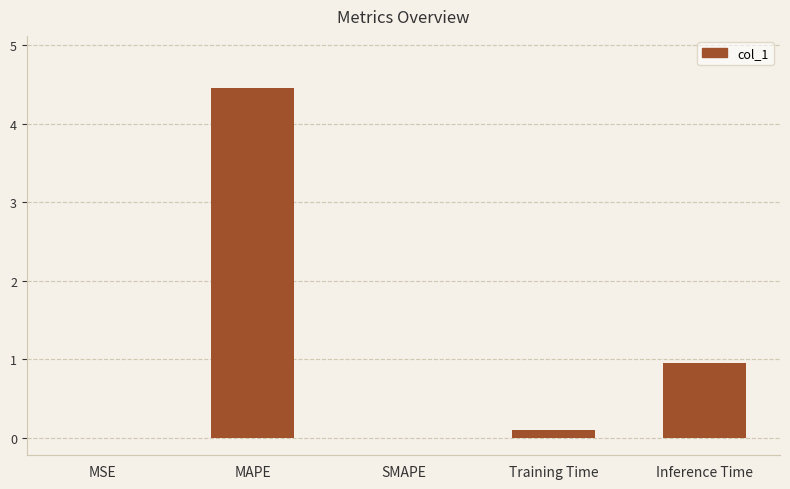

Which label corresponds to the largest value in the chart?

MAPE